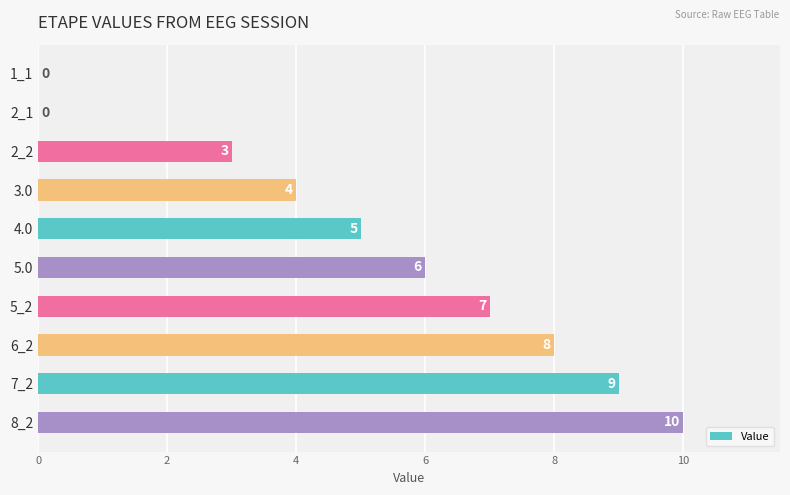

Approximately how many times larger is the value at 4.0 compared to 5.0?

0.8